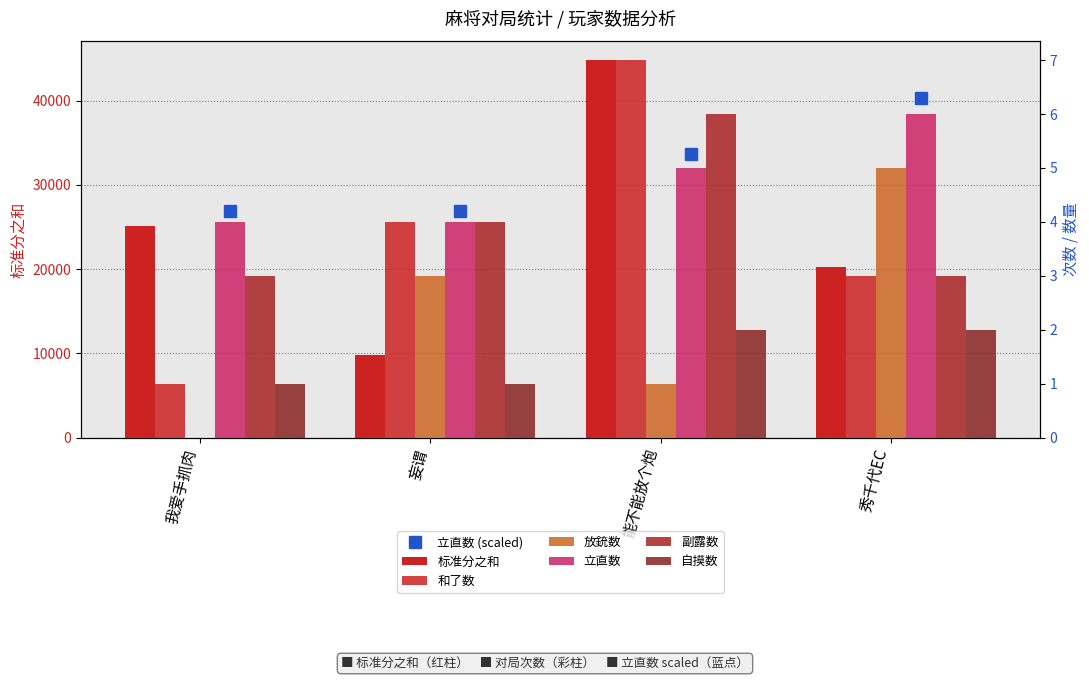

How many bars are there in total?

24